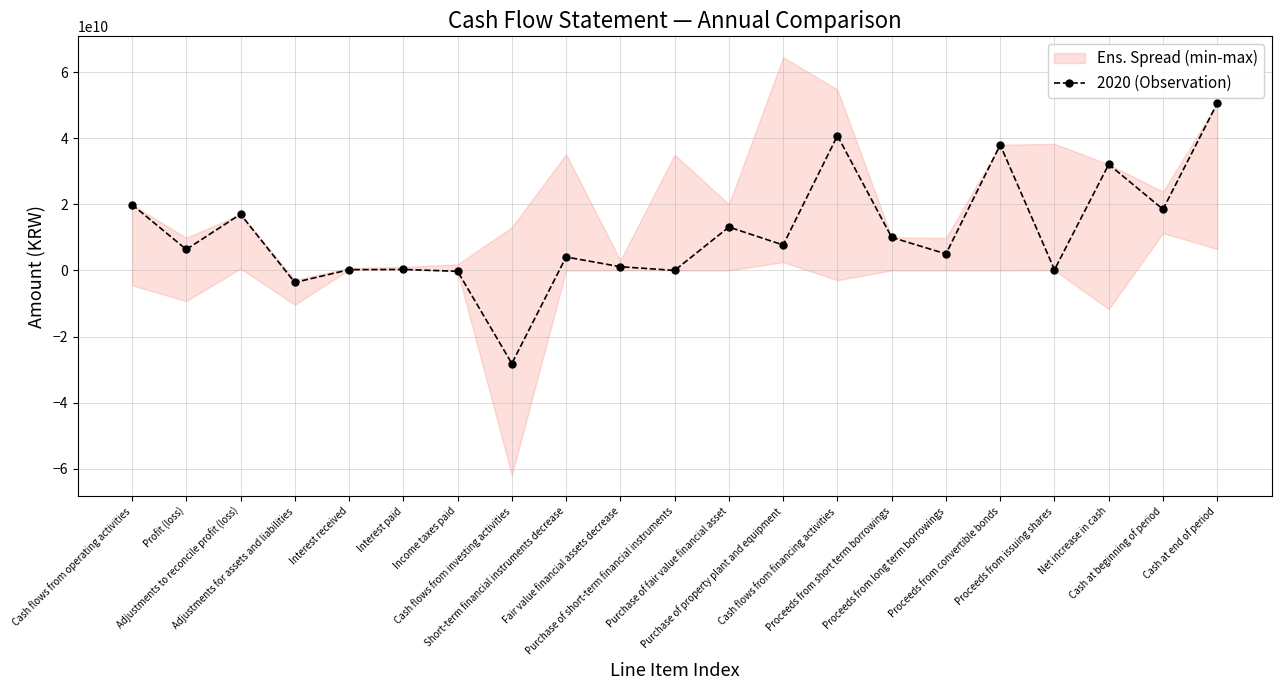

Reading right to left, transcribe all the data shown in this chart.

50584773594	18492628938	32092144656	211350000	38000000000	5000000000	10000000000	40765395413	7697710205	13118560000	0	1115250000	4067718367	-28174659787	-261163103	289901634	224002602	-3639059051	17013375012	6348907054	19918487086